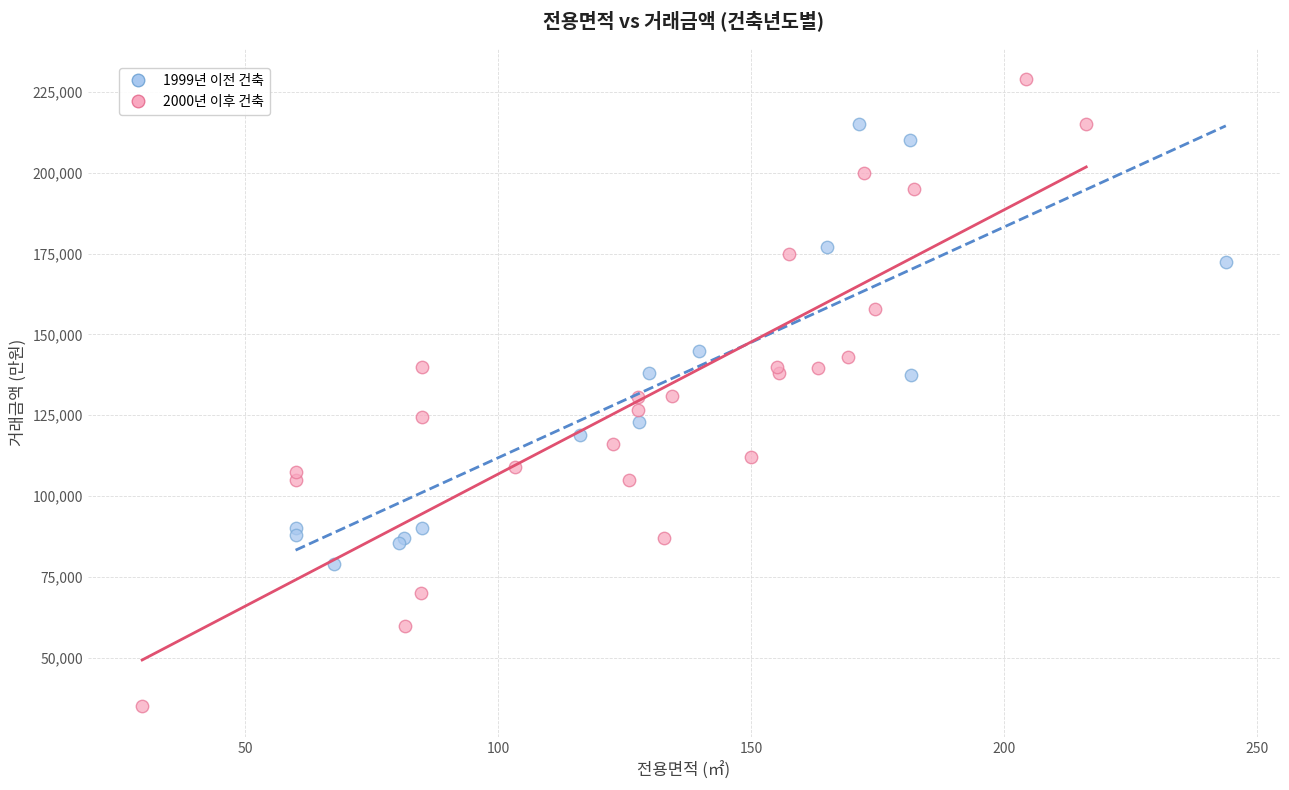

Which series contains the highest Y value?

2000년 이후 건축